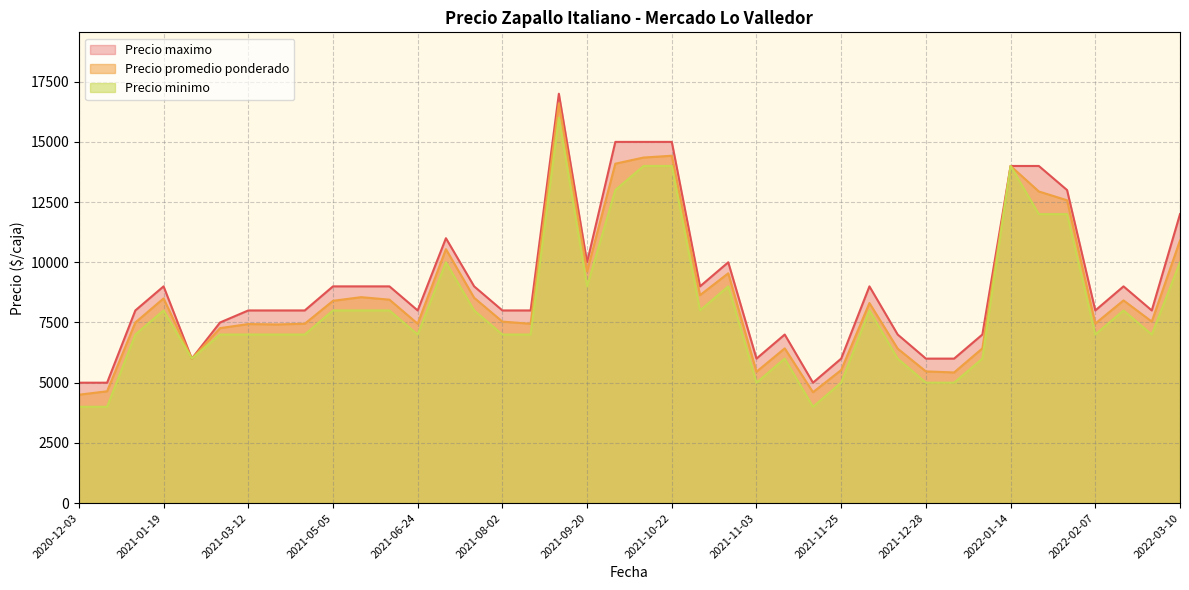

What is the minimum value for Precio maximo?

5000